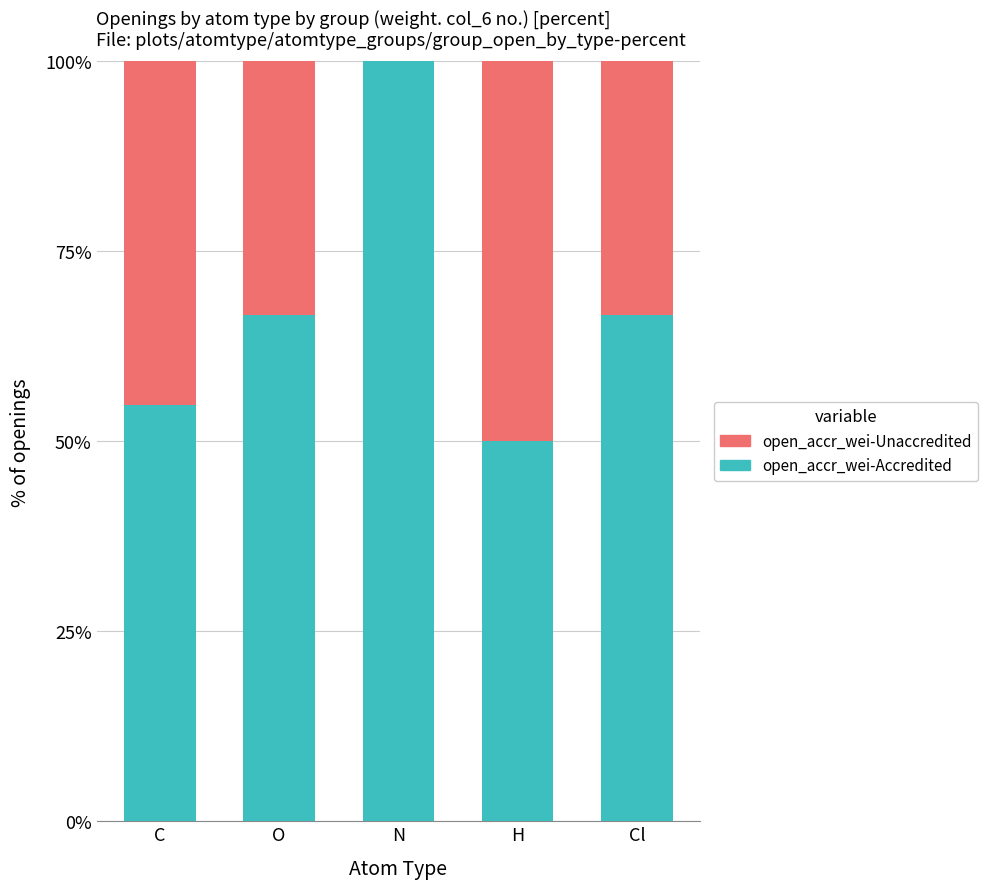

What is the total value across all series at O?

100.0